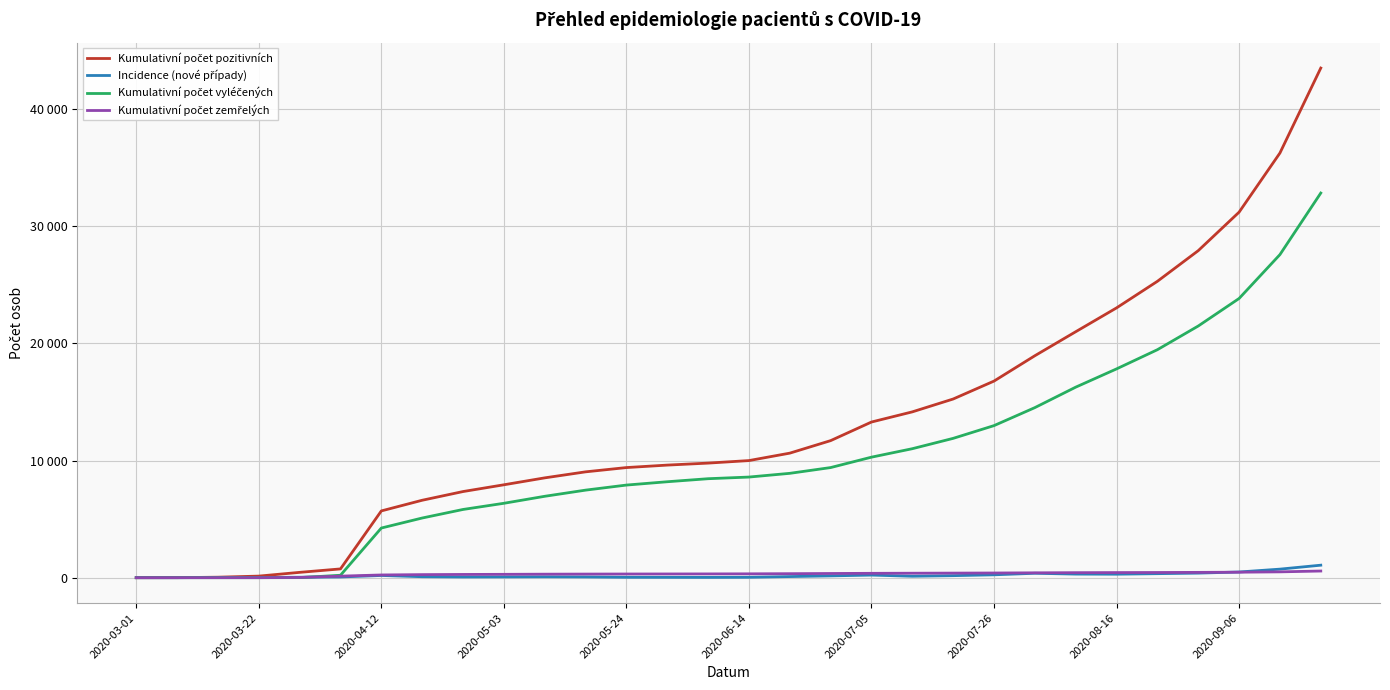

Is this an area chart (filled region under the line)?

No